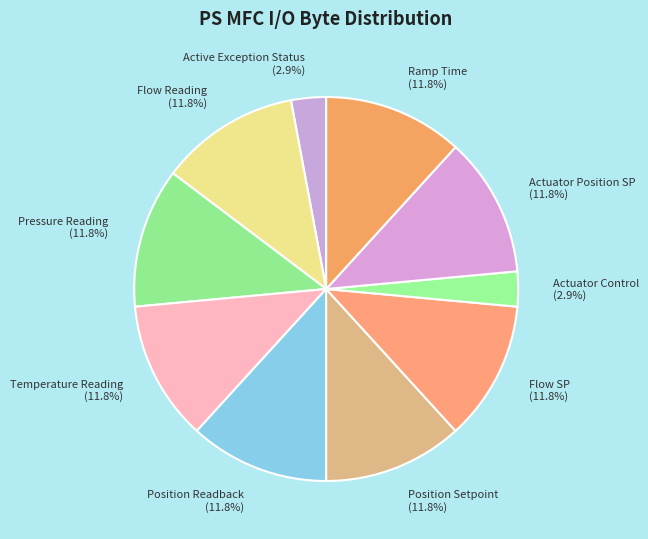

Count the number of slices in the pie.

10